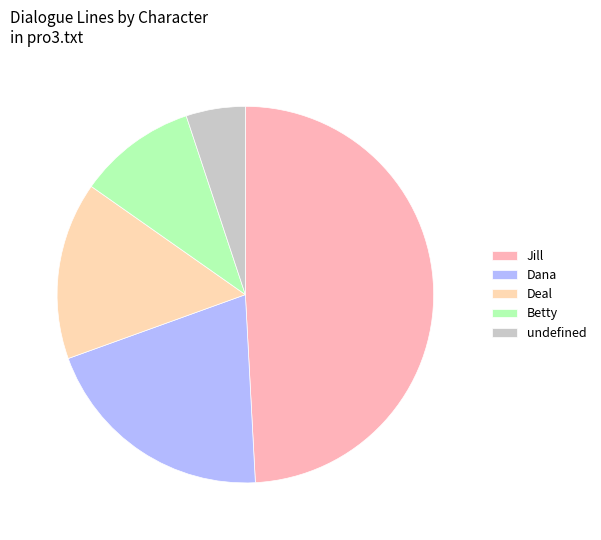

How many segments does this pie chart have?

5